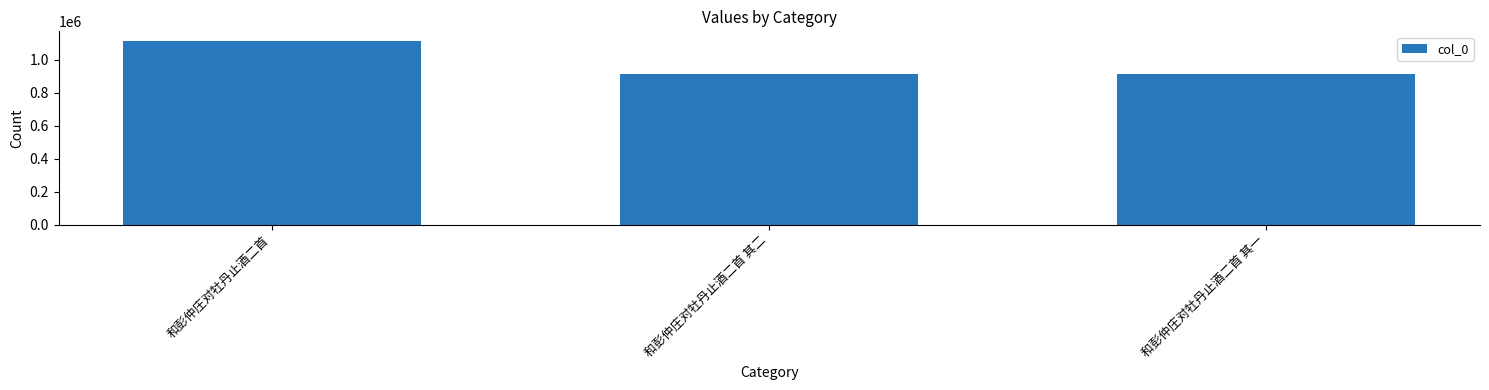

What is the difference between the values at 和彭仲庄对牡丹止酒二首 其一 and 和彭仲庄对牡丹止酒二首 其二?

1